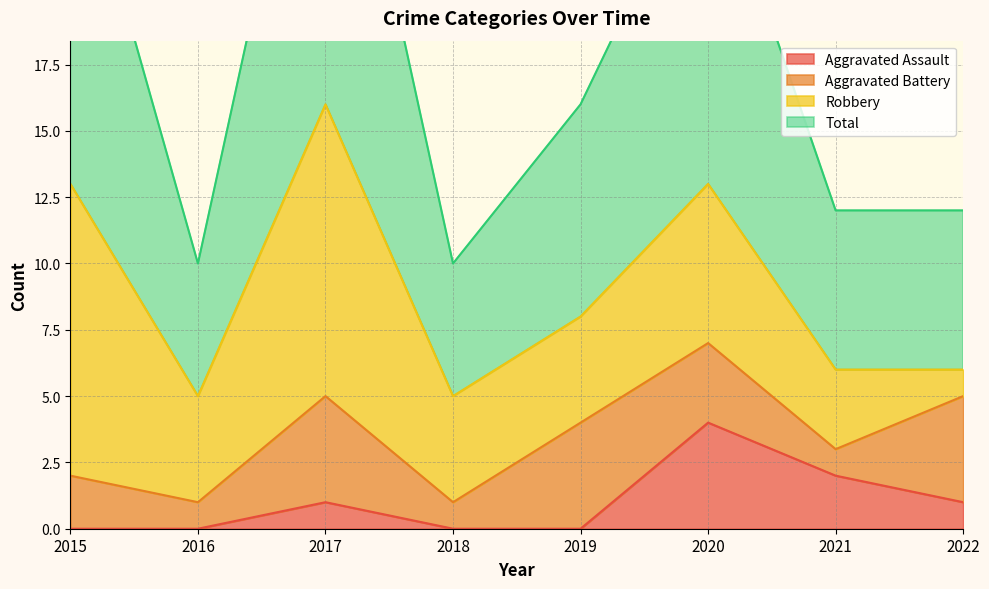

What is the total value across all series at 2015?

27